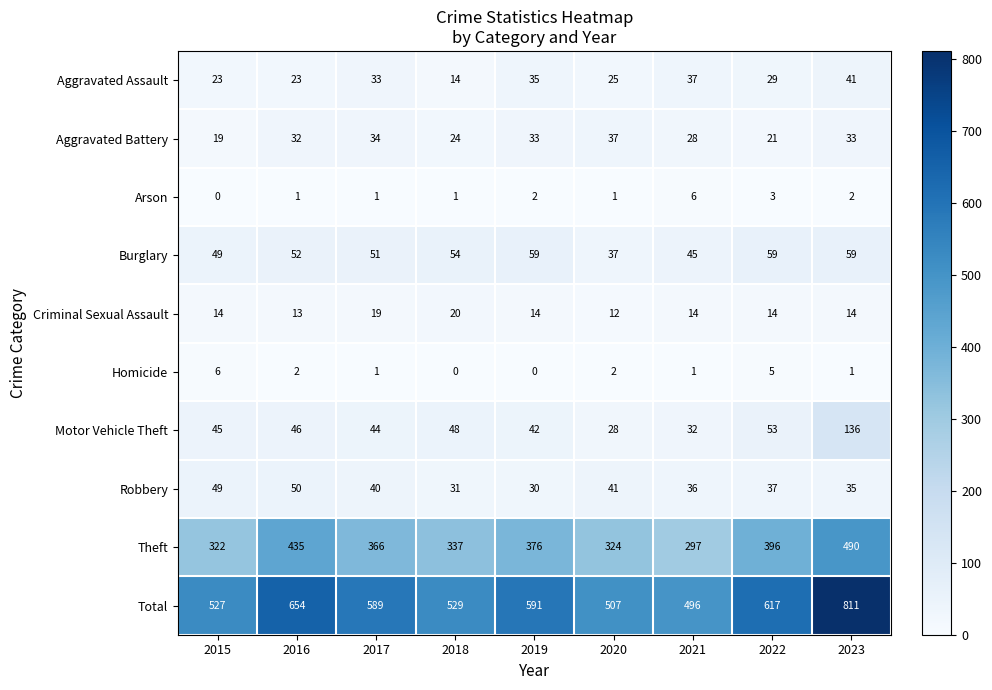

How many values in the Theft series are below 366?

4